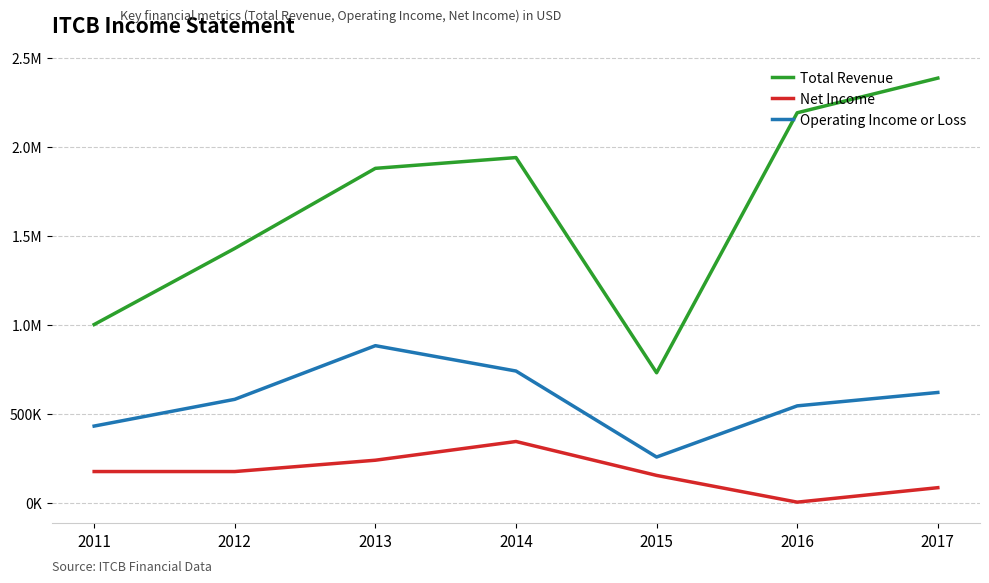

Reading right to left, extract all data points from this chart.

Total Revenue: 2017=2387400	2016=2192500	2015=730500	2014=1940600	2013=1880000	2012=1429700	2011=1001800
Net Income: 2017=84400	2016=3000	2015=153400	2014=344000	2013=238800	2012=175100	2011=175100
Operating Income or Loss: 2017=619800	2016=544400	2015=256700	2014=740300	2013=882900	2012=581200	2011=430800